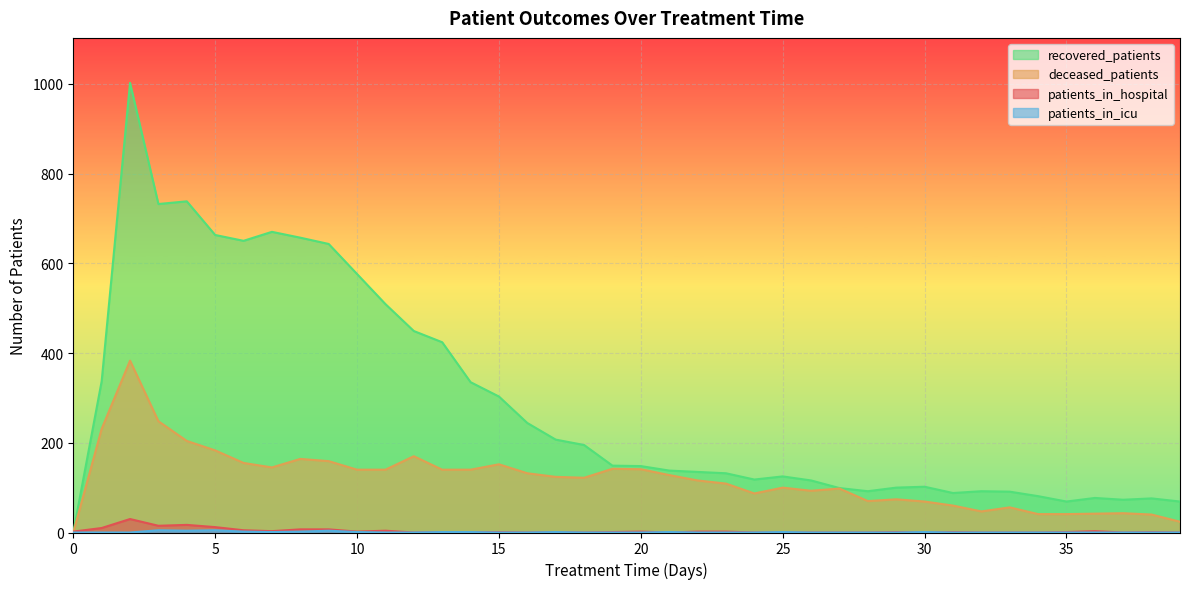

True or false: patients_in_hospital and recovered_patients intersect in this chart.

True